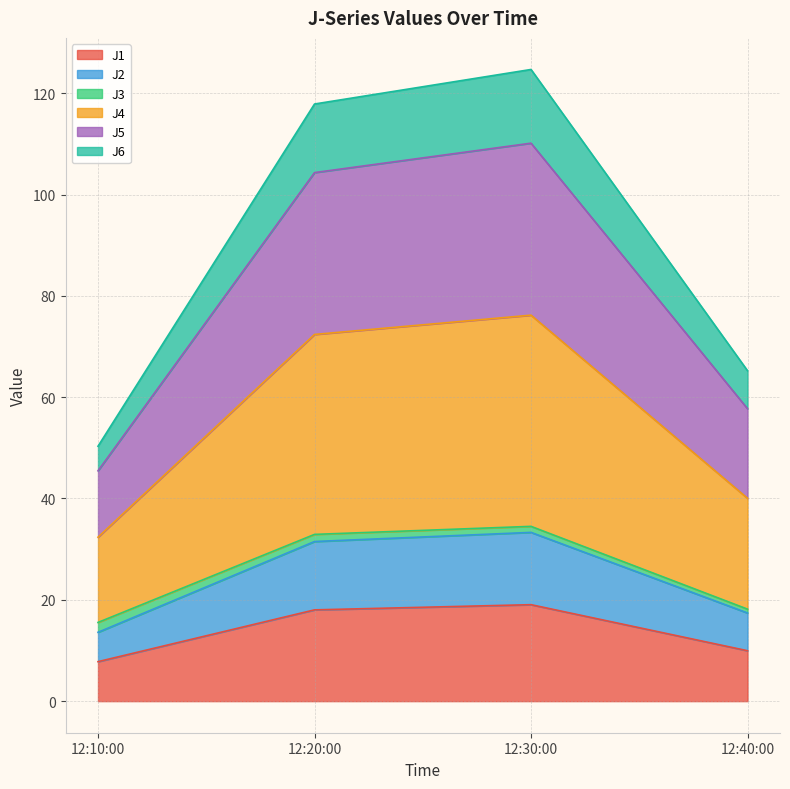

True or false: J6 and J2 cross at least once.

False